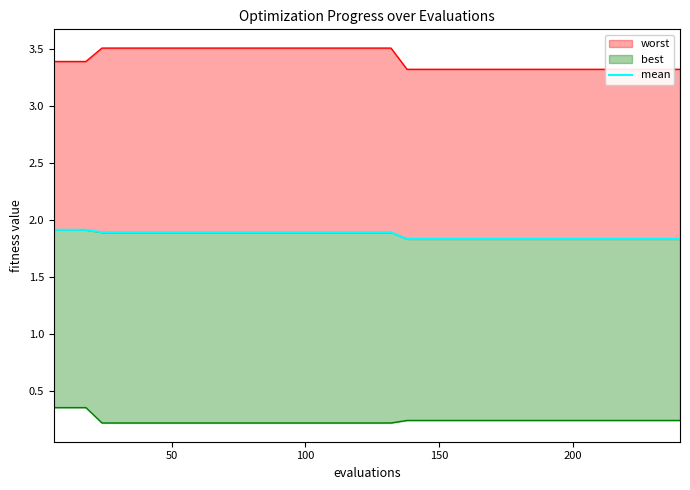

How many values are between 1 and 2?

40